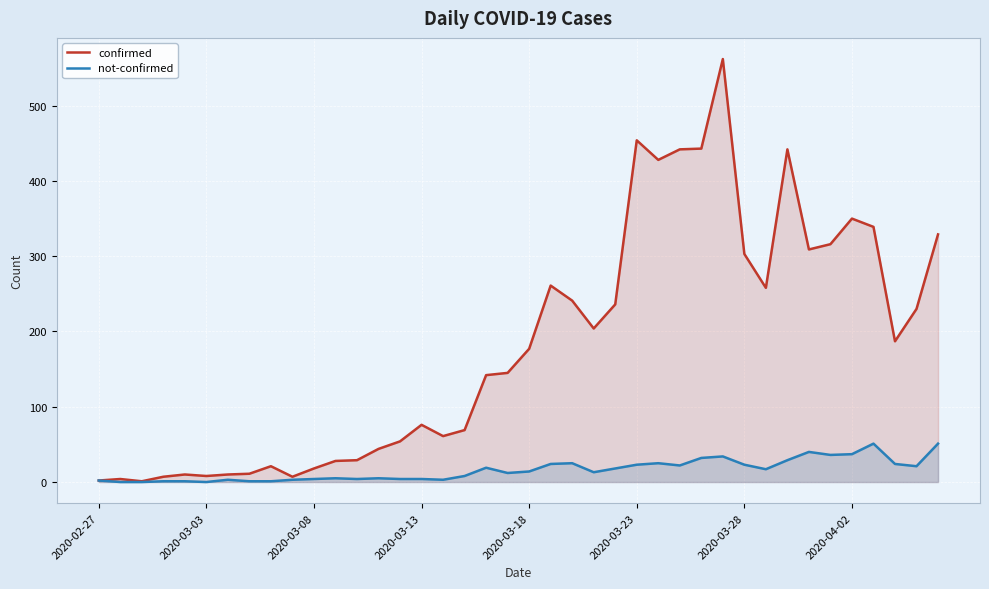

True or false: not-confirmed and confirmed cross at least once.

False